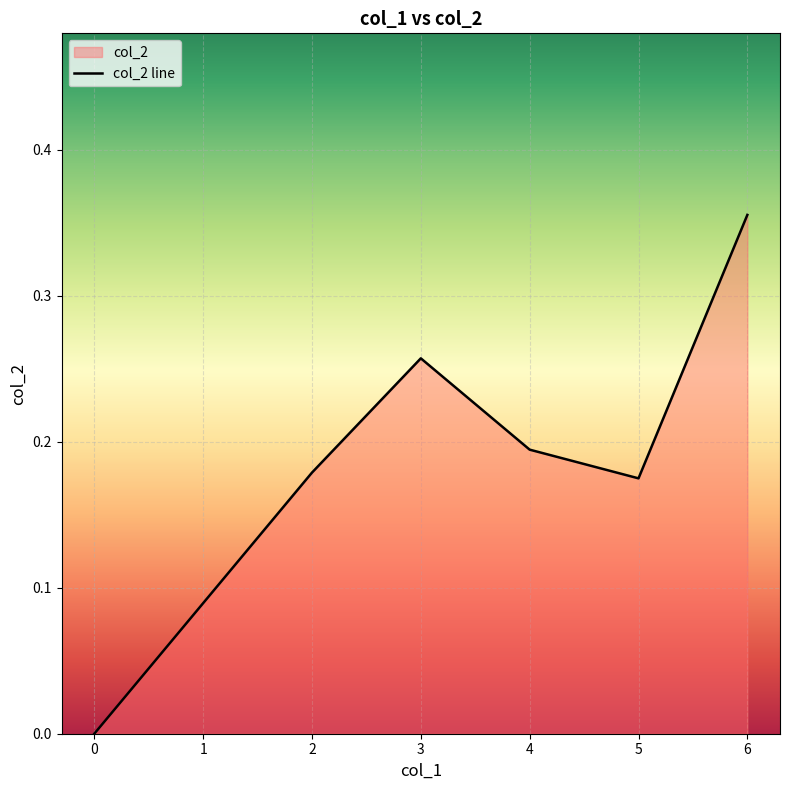

What is the difference between the maximum and minimum values?

0.4